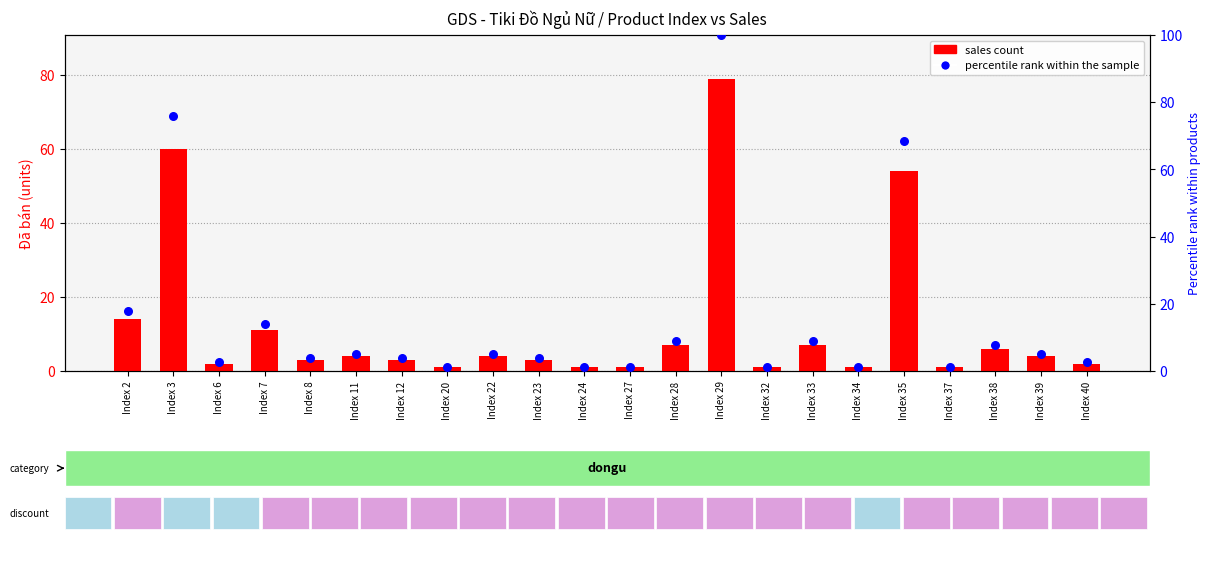

What is the total value across all series at Index 12?

6.8